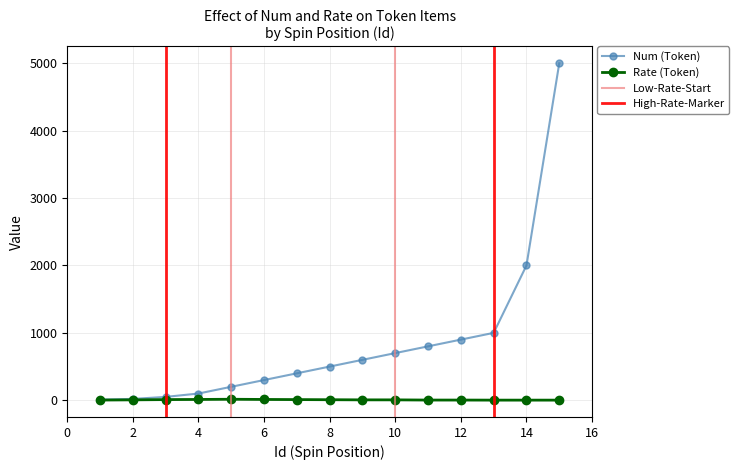

What is the lowest value of the Num (Token) series?

10